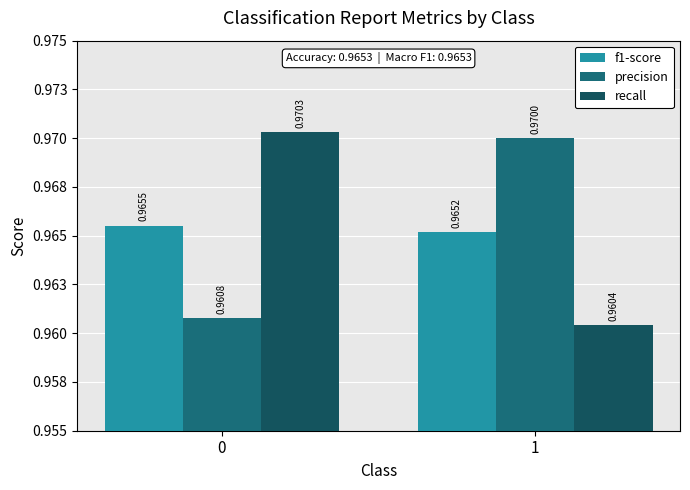

At 1, list the series in order from largest to smallest.

precision, f1-score, recall